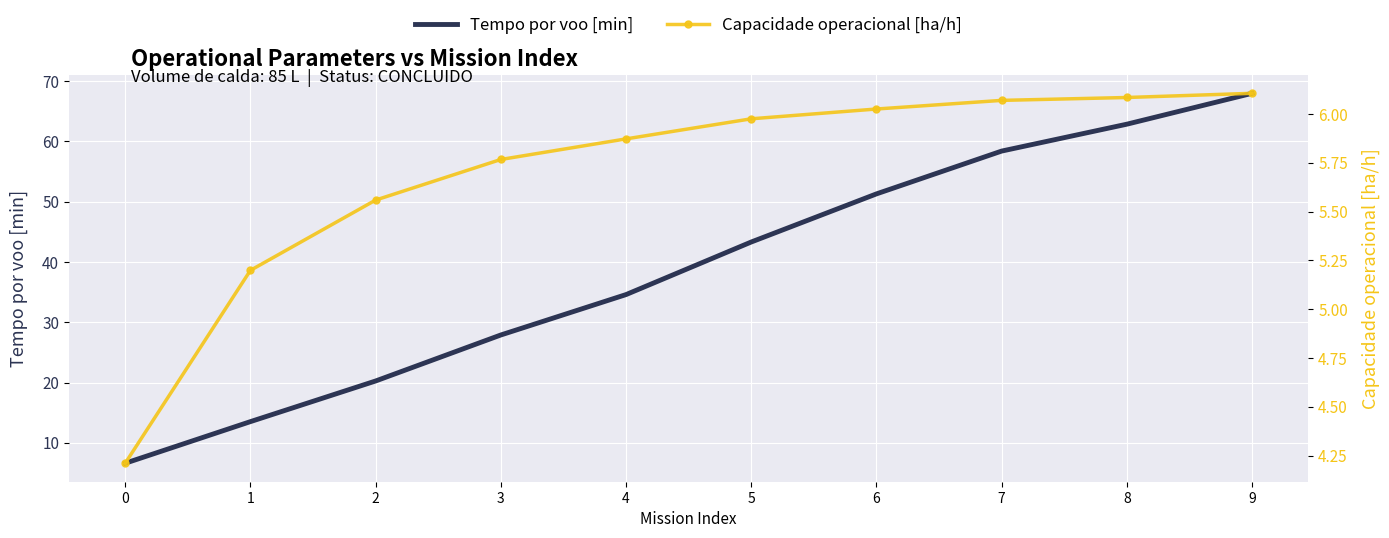

How many categories are shown in the chart?

10